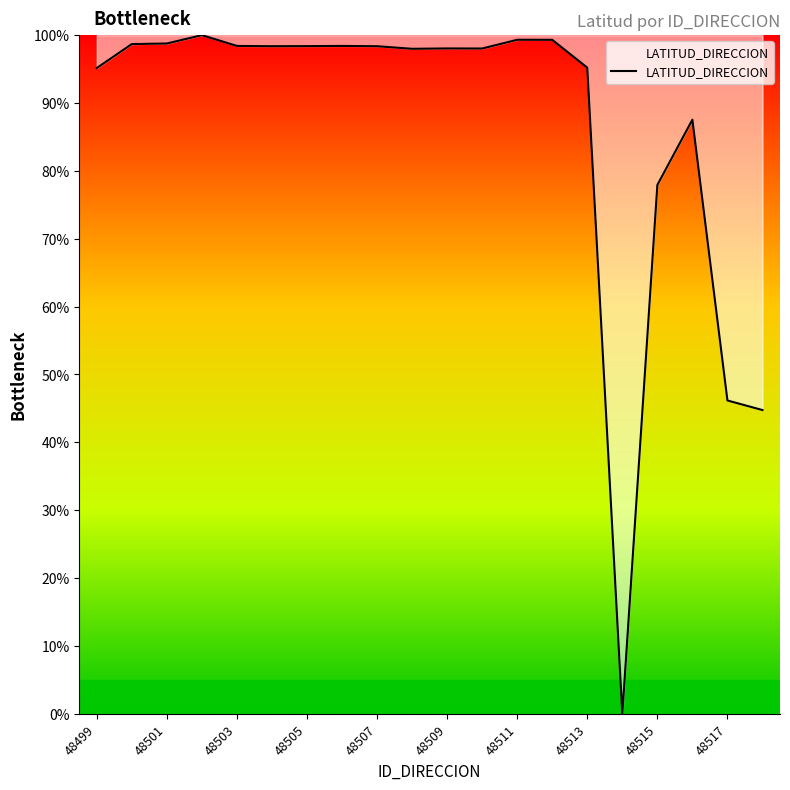

What is the greatest value displayed?

100.0